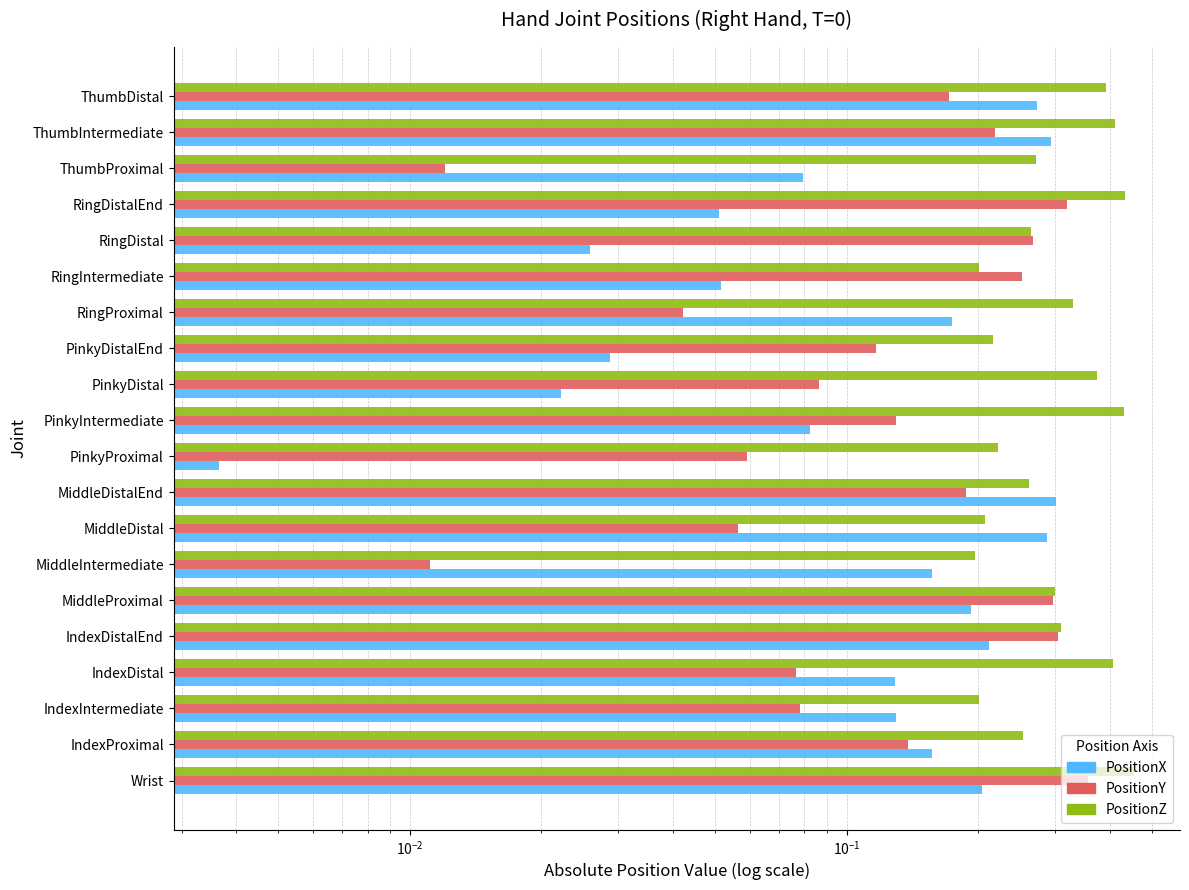

Between MiddleDistal and PinkyProximal, which series saw the biggest shift?

PositionX